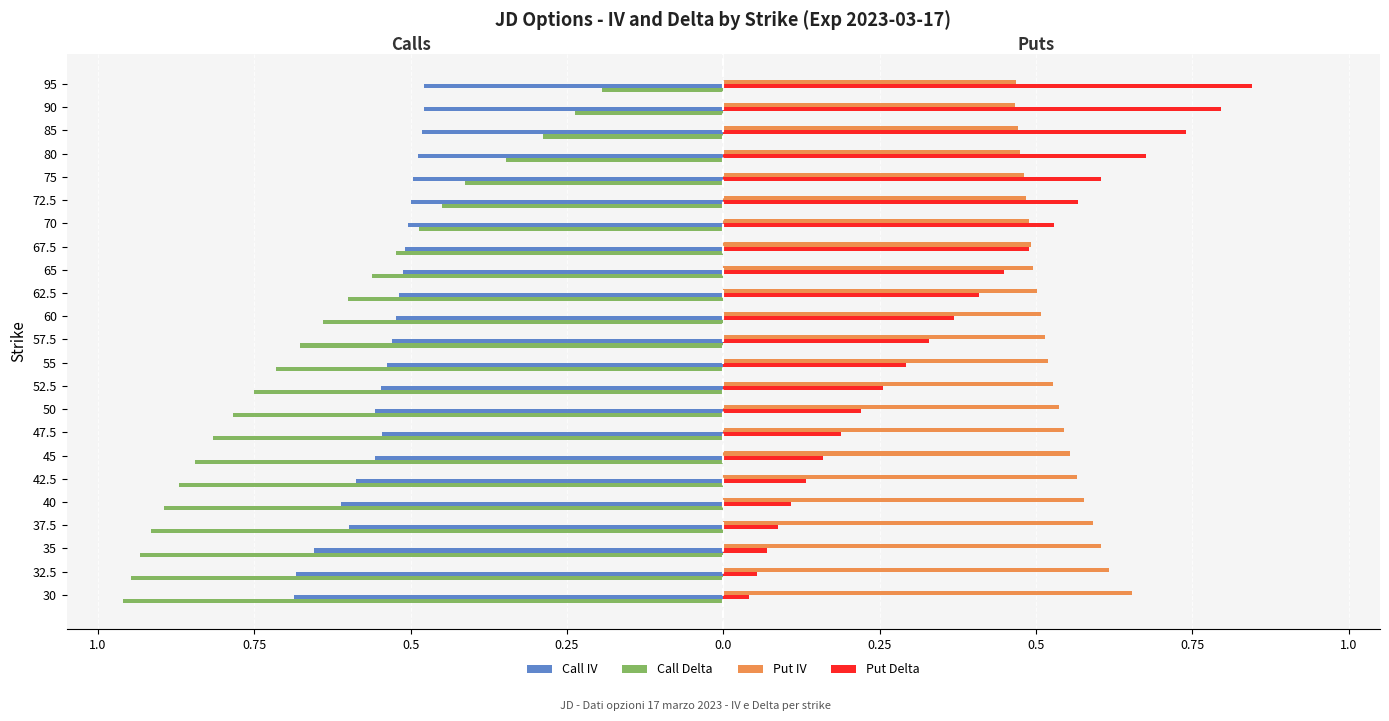

What are all the series names shown in the legend?

Call IV, Call Delta, Put IV, Put Delta